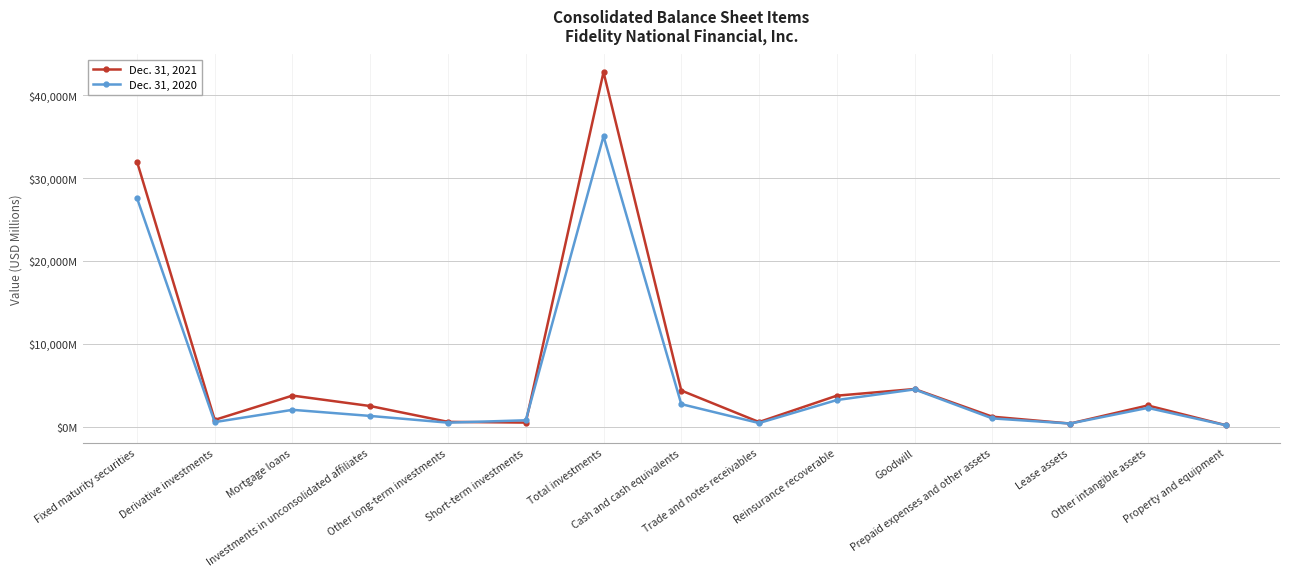

What is the difference between the Dec. 31, 2021 values at Trade and notes receivables and Goodwill?

3982